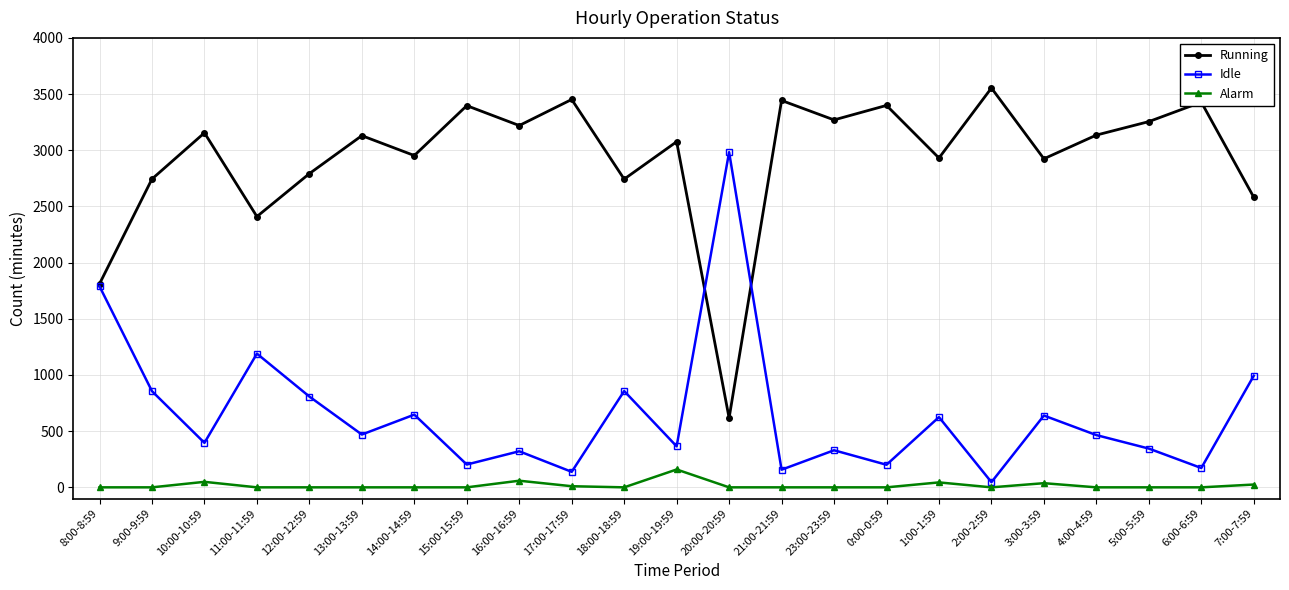

Is this an area chart (filled region under the line)?

No